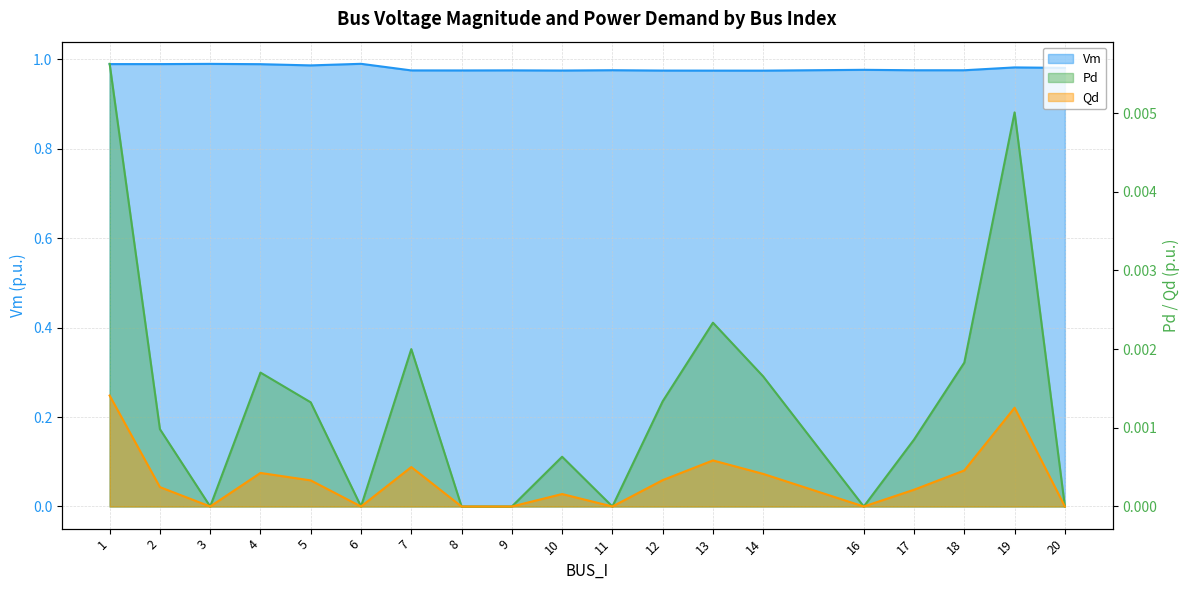

Which series has the largest total across all categories?

Vm